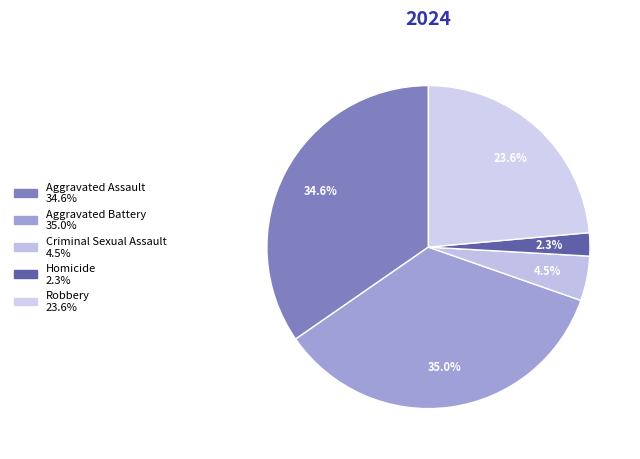

What percentage is the Criminal Sexual Assault slice, to the nearest percent?

4%